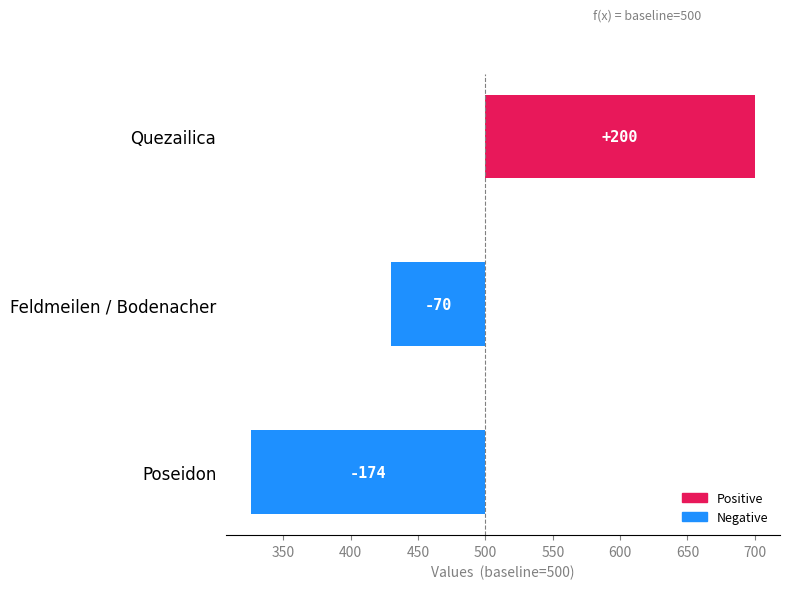

What is the sum of the values at Poseidon and Feldmeilen / Bodenacher?

-244